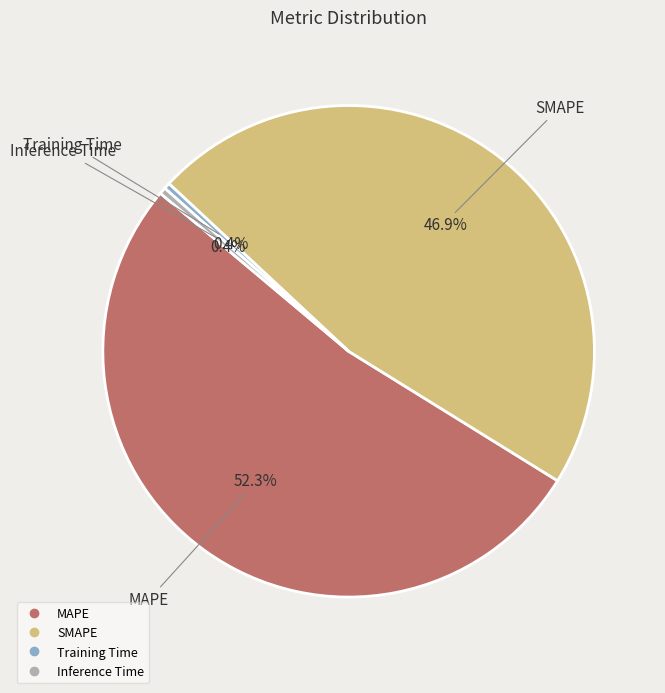

What percentage is the SMAPE slice, to the nearest percent?

47%